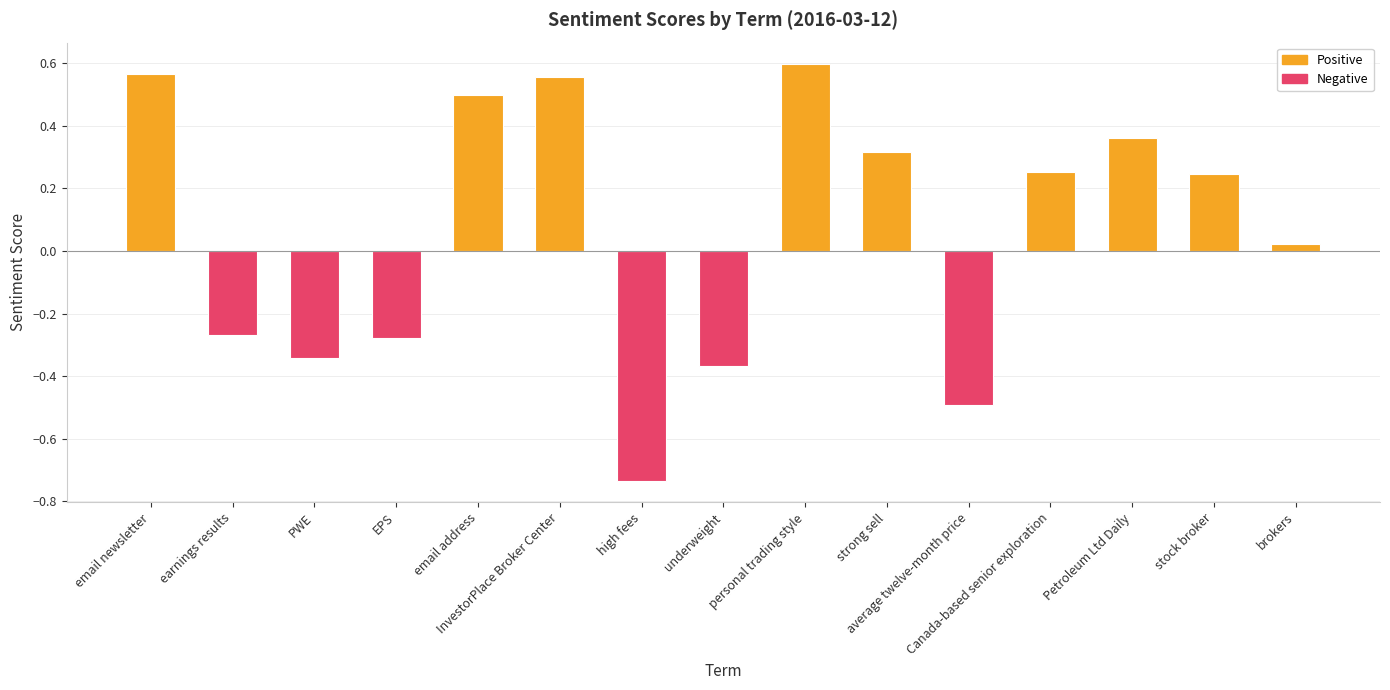

What is the difference between the maximum and minimum values?

1.3